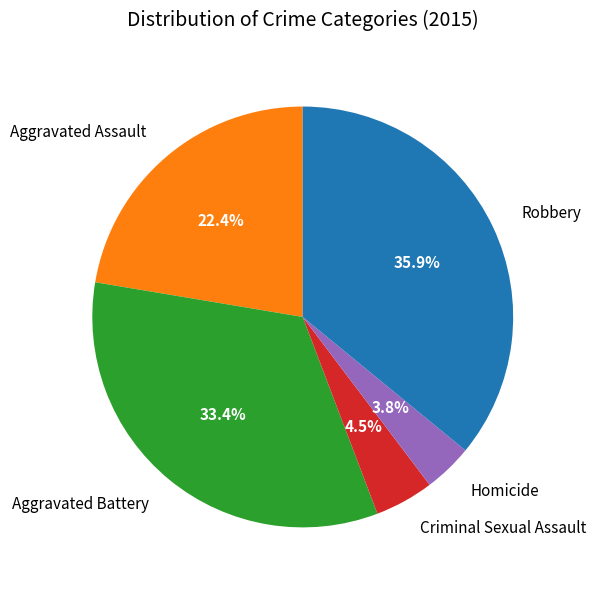

Count the number of slices in the pie.

5